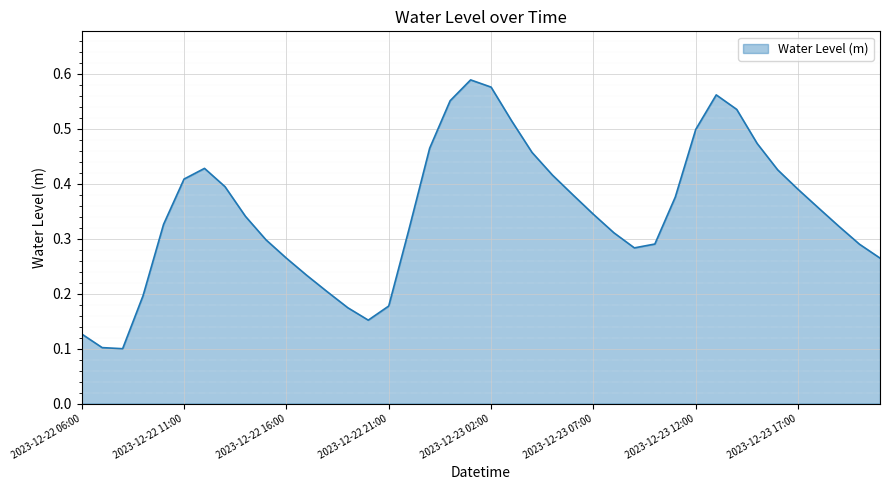

How many values are between 0 and 1?

40